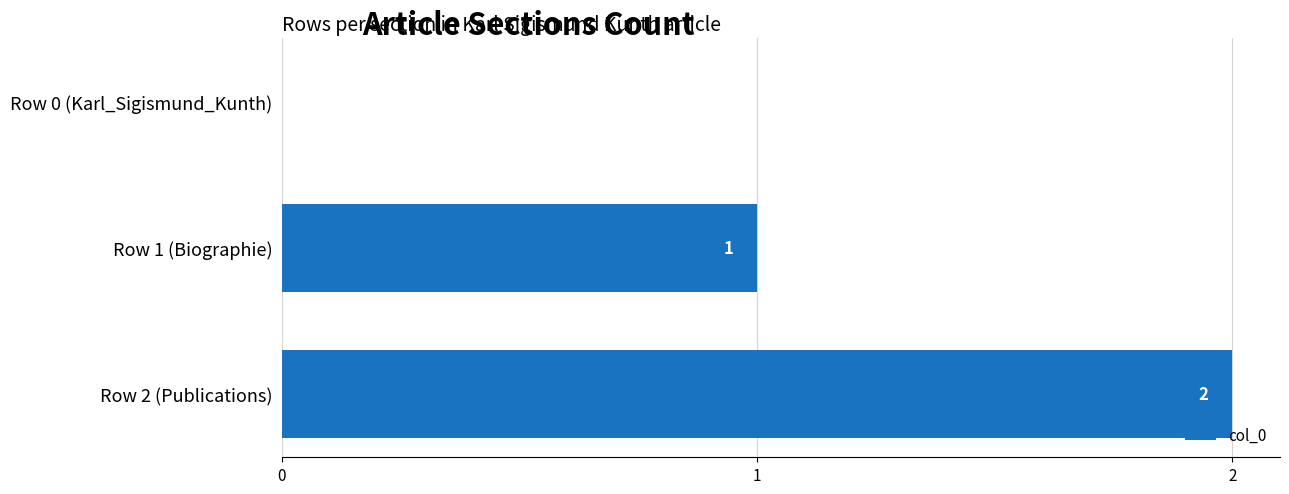

How many distinct data groups are displayed?

1